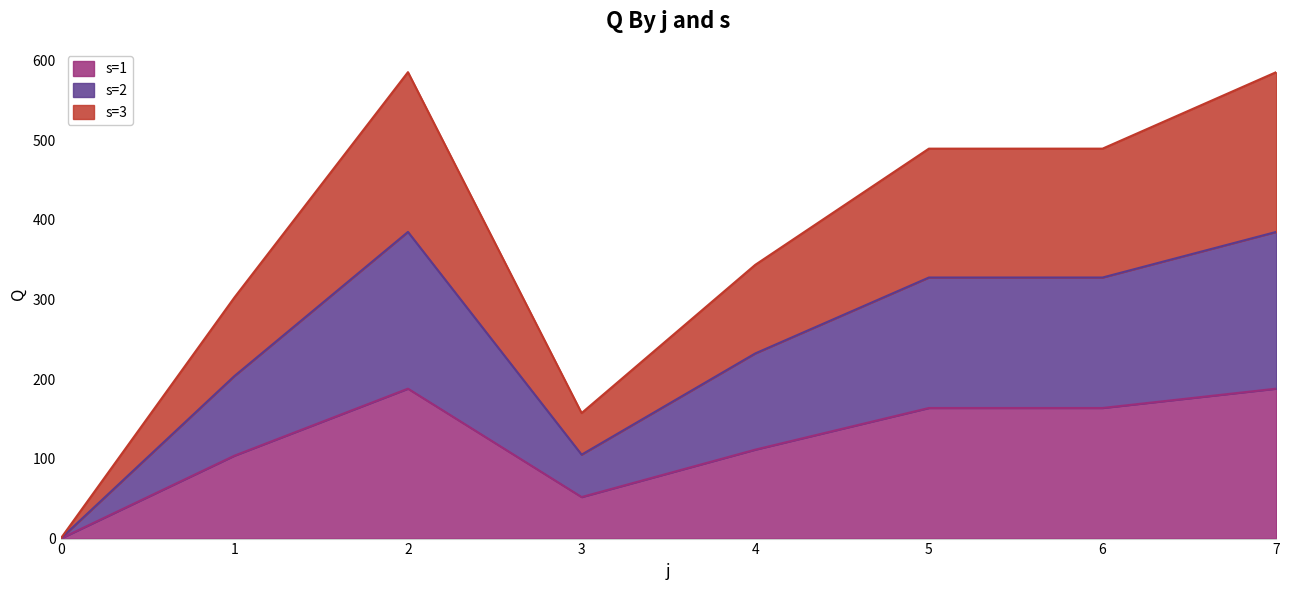

What is the maximum value for s=1?

188.1